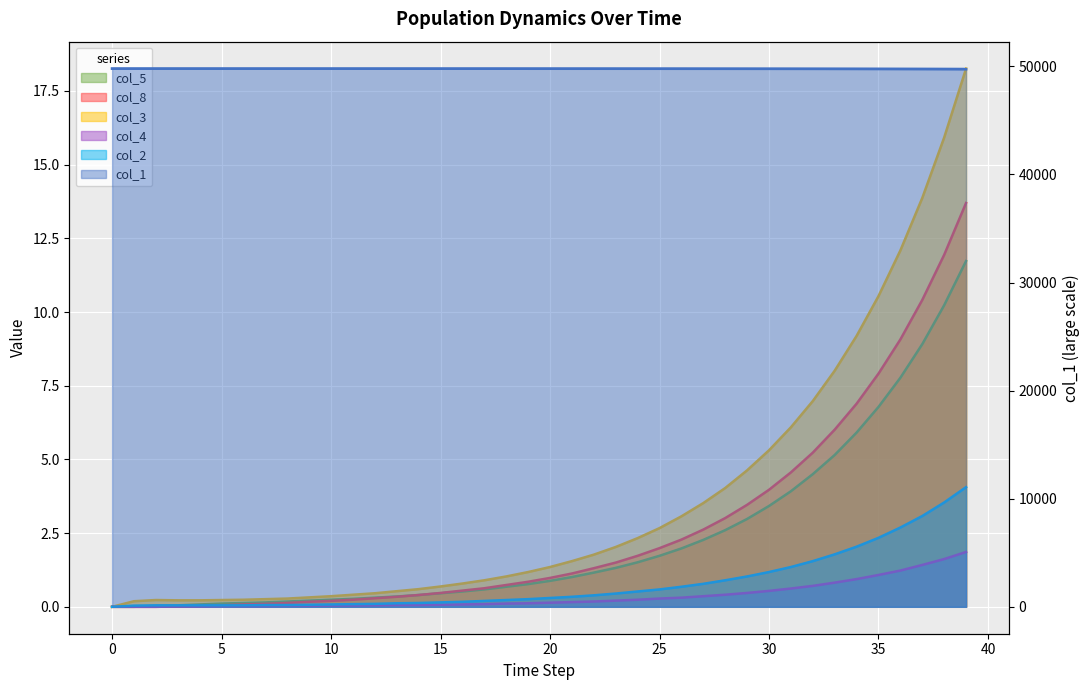

Reading left to right, transcribe all the data shown in this chart.

col_1: 49799.0	49798.8	49798.7	49798.6	49798.6	49798.5	49798.4	49798.4	49798.3	49798.2	49798.1	49797.9	49797.7	49797.6	49797.3	49797.1	49796.8	49796.5	49796.1	49795.7	49795.2	49794.7	49794.0	49793.3	49792.4	49791.5	49790.3	49789.1	49787.6	49785.9	49784.0	49781.8	49779.3	49776.4	49773.1	49769.3	49764.9	49759.9	49754.1	49747.5
col_5: 0.0	0.0	0.0	0.1	0.1	0.1	0.1	0.1	0.2	0.2	0.2	0.3	0.3	0.3	0.4	0.5	0.5	0.6	0.7	0.8	0.9	1.0	1.2	1.3	1.5	1.7	2.0	2.3	2.6	3.0	3.4	3.9	4.5	5.2	5.9	6.8	7.8	8.9	10.2	11.7
col_8: 0.0	0.0	0.0	0.0	0.0	0.1	0.1	0.1	0.1	0.2	0.2	0.2	0.3	0.3	0.4	0.5	0.6	0.6	0.7	0.8	1.0	1.1	1.3	1.5	1.7	2.0	2.3	2.6	3.0	3.5	4.0	4.6	5.2	6.0	6.9	7.9	9.1	10.4	11.9	13.7
col_3: 0.0	0.2	0.2	0.2	0.2	0.2	0.2	0.3	0.3	0.3	0.4	0.4	0.5	0.5	0.6	0.7	0.8	0.9	1.0	1.2	1.4	1.6	1.8	2.0	2.3	2.7	3.1	3.5	4.0	4.6	5.3	6.1	7.0	8.0	9.2	10.5	12.1	13.9	15.9	18.3
col_4: 0.0	0.0	0.0	0.0	0.0	0.0	0.0	0.0	0.0	0.0	0.0	0.0	0.1	0.1	0.1	0.1	0.1	0.1	0.1	0.1	0.1	0.2	0.2	0.2	0.2	0.3	0.3	0.4	0.4	0.5	0.5	0.6	0.7	0.8	0.9	1.1	1.2	1.4	1.6	1.9
col_2: 0.0	0.0	0.1	0.1	0.1	0.1	0.1	0.1	0.1	0.1	0.1	0.1	0.1	0.1	0.1	0.1	0.2	0.2	0.2	0.3	0.3	0.3	0.4	0.5	0.5	0.6	0.7	0.8	0.9	1.0	1.2	1.4	1.6	1.8	2.0	2.3	2.7	3.1	3.5	4.1